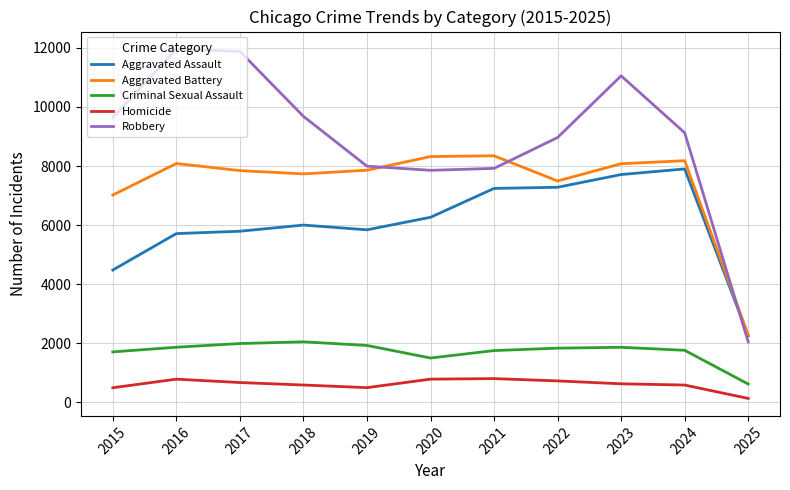

How many distinct data groups are displayed?

5